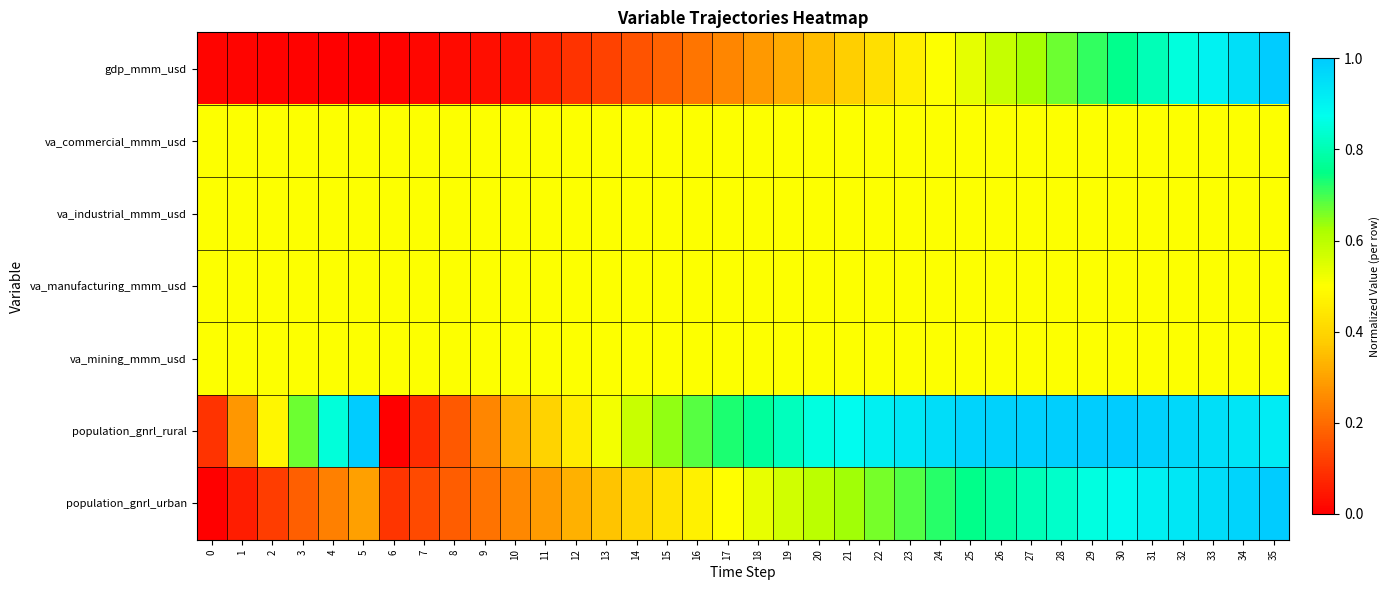

At how many categories does at least one series exceed 0?

36